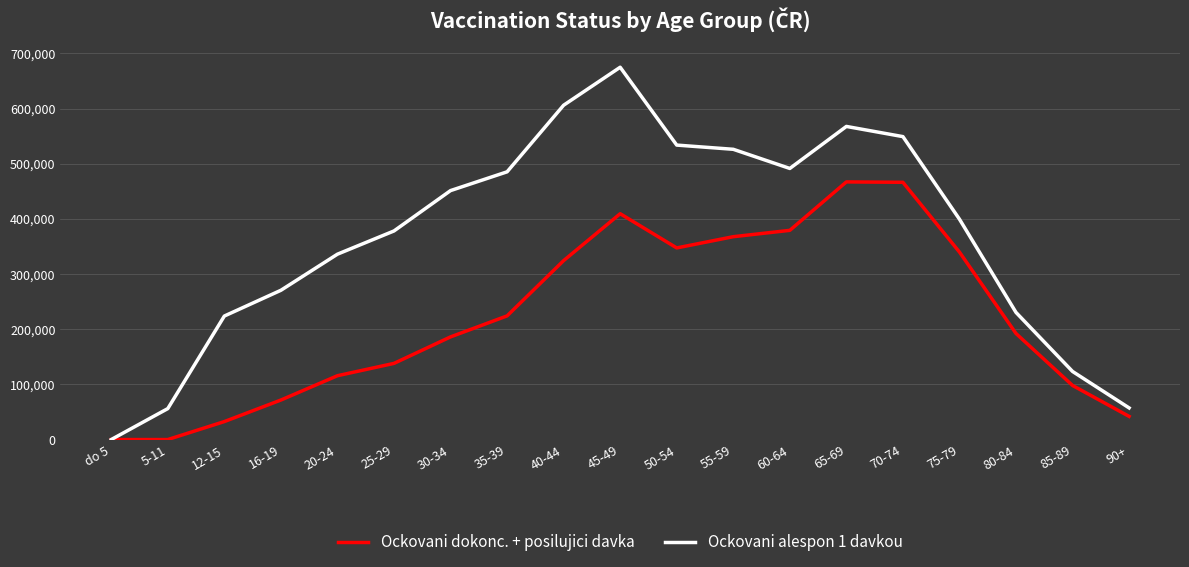

Which series has the widest spread of values?

Ockovani alespon 1 davkou